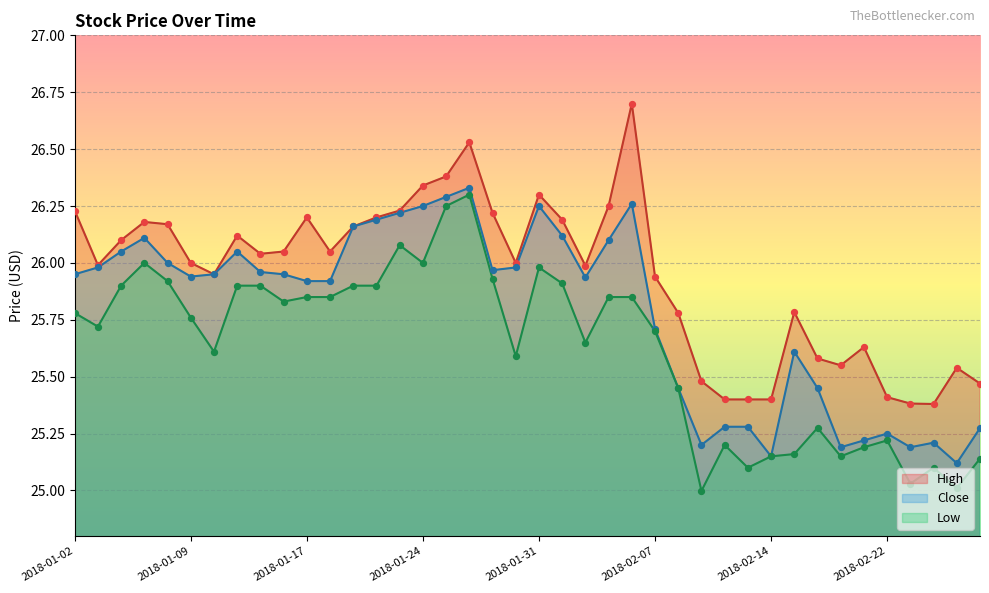

Which series has the largest total across all categories?

High